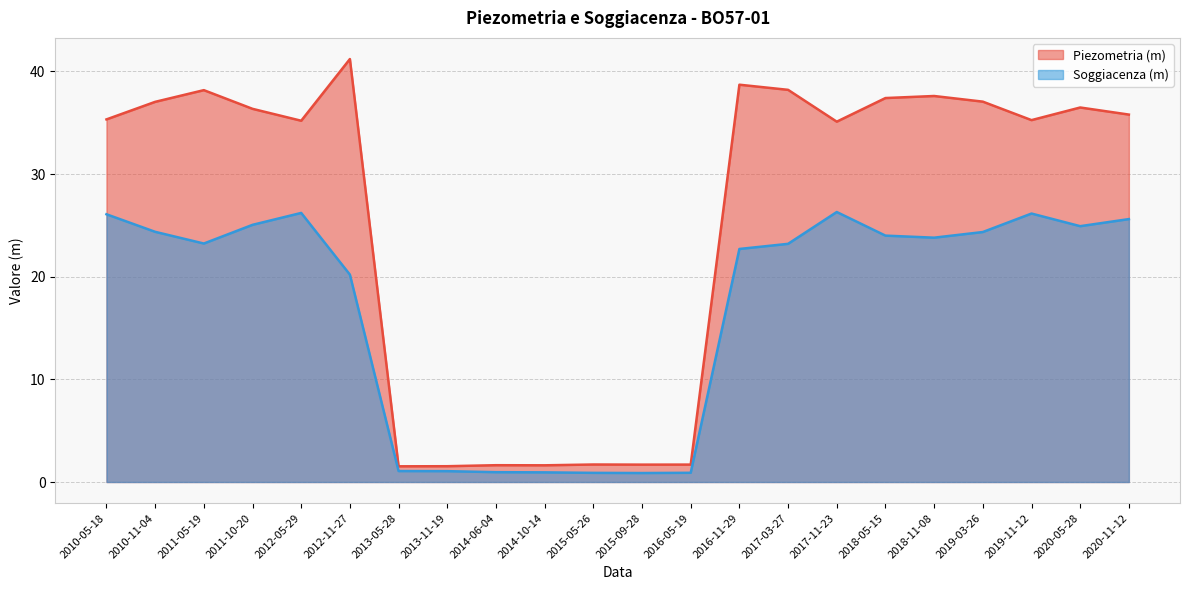

Between 2010-11-04 and 2020-11-12, which series saw the biggest shift?

Piezometria (m)